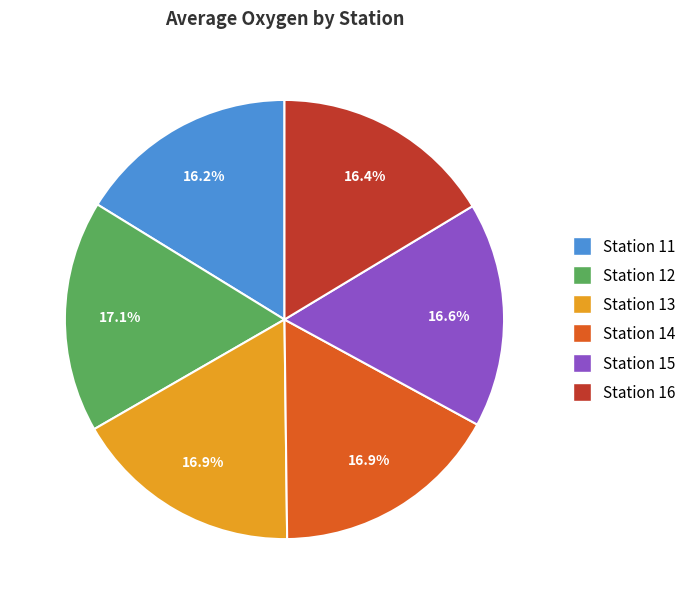

Is there any slice that represents more than half of the pie?

No